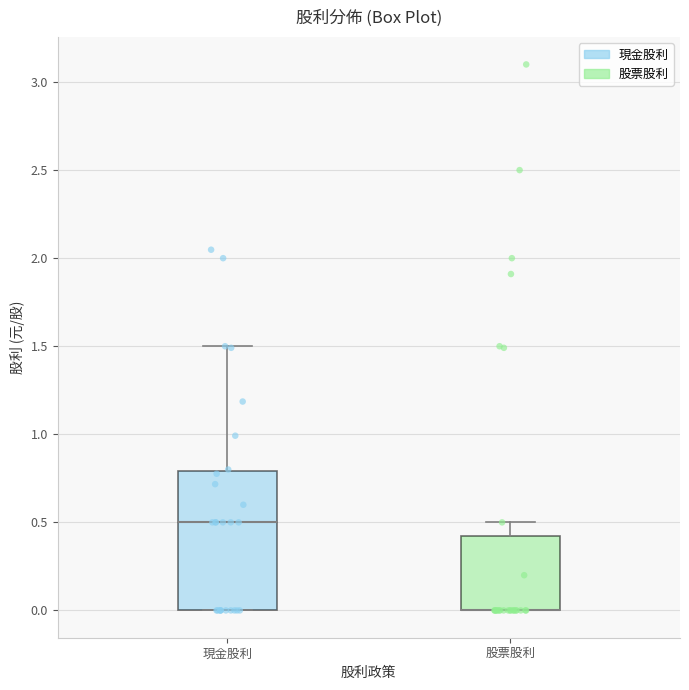

Where does the upper whisker of the box for 股票股利 end on the y-axis? The values are not printed on the chart, so give them approximately, as read against the axis.

0.50